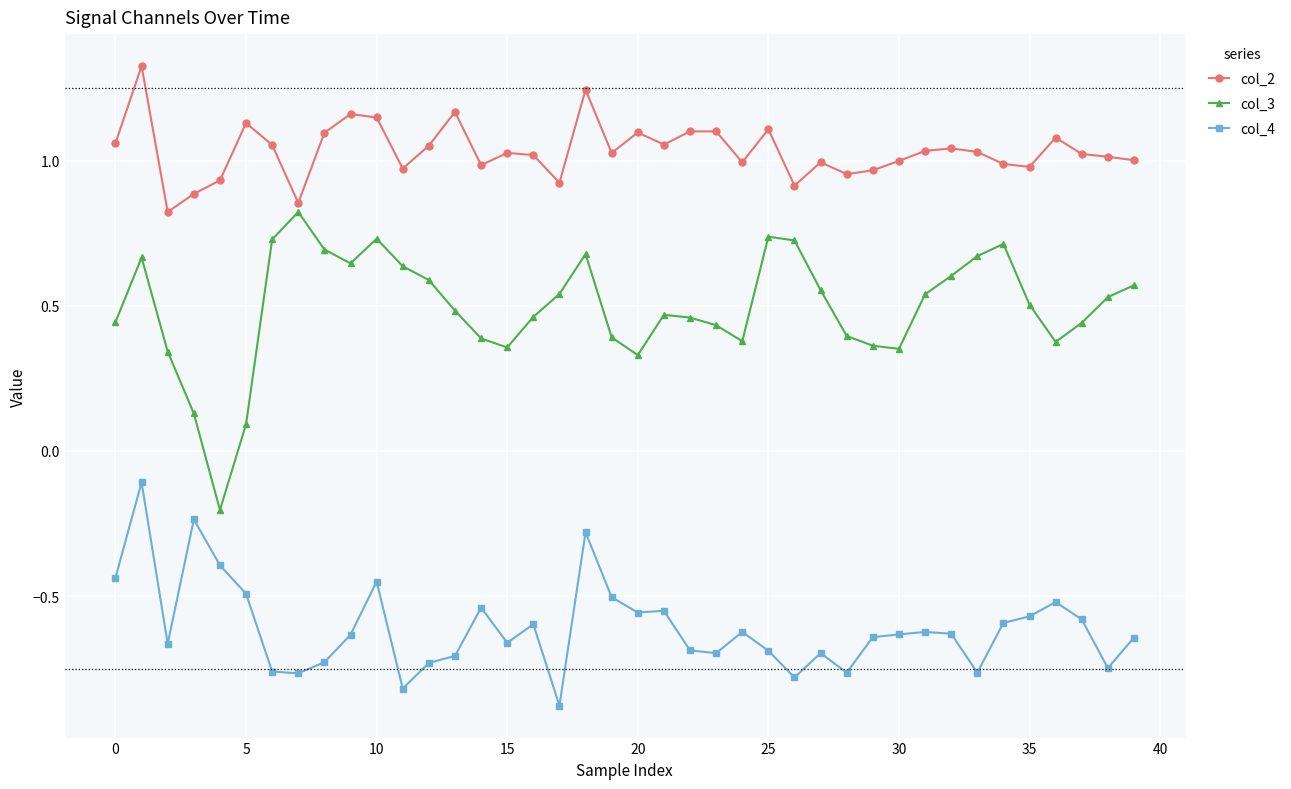

True or false: col_4 and col_2 intersect in this chart.

False